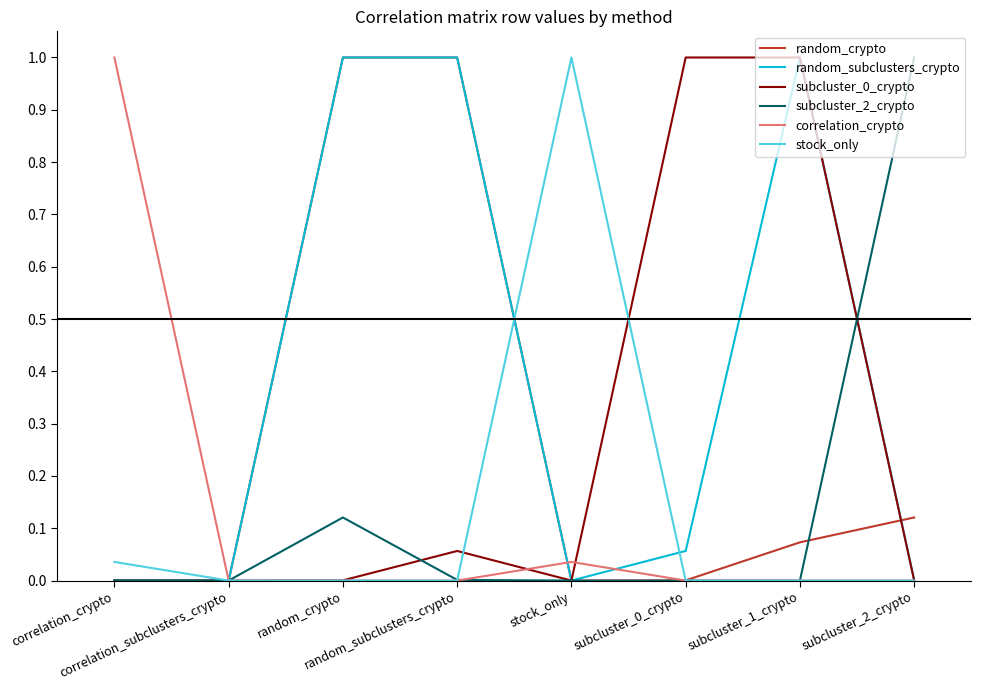

Does the chart display data point markers on the line(s)?

No